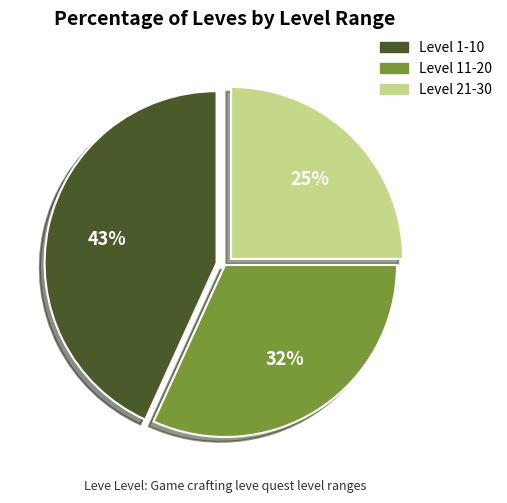

Does any single category account for the majority?

No